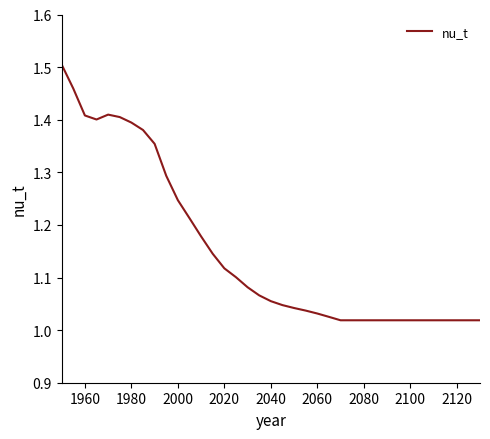

True or false: the data shows 1.0 at 1960.

False